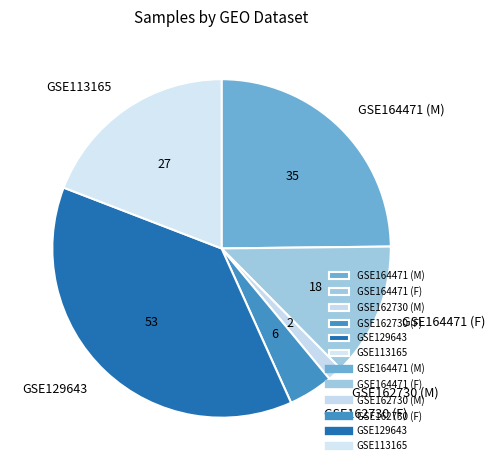

How many slices are in this pie chart?

6